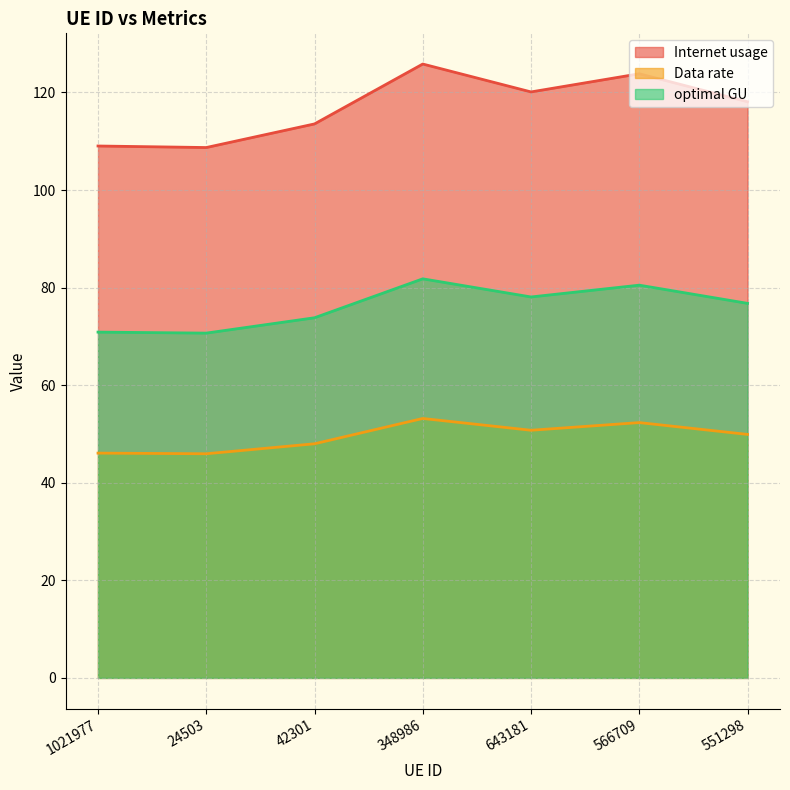

What is the highest value of the optimal GU series?

81.8